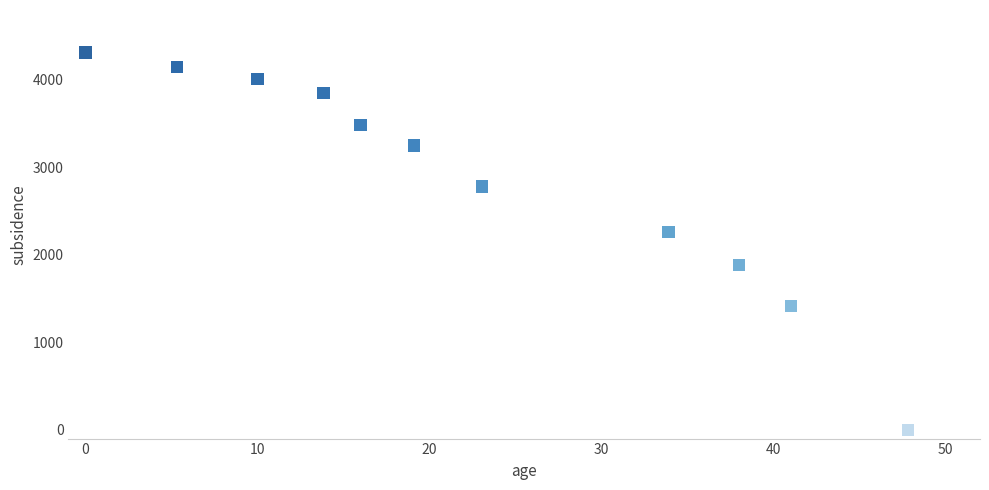

What Y value in the scatter plot is closest to 2157?

2261.1